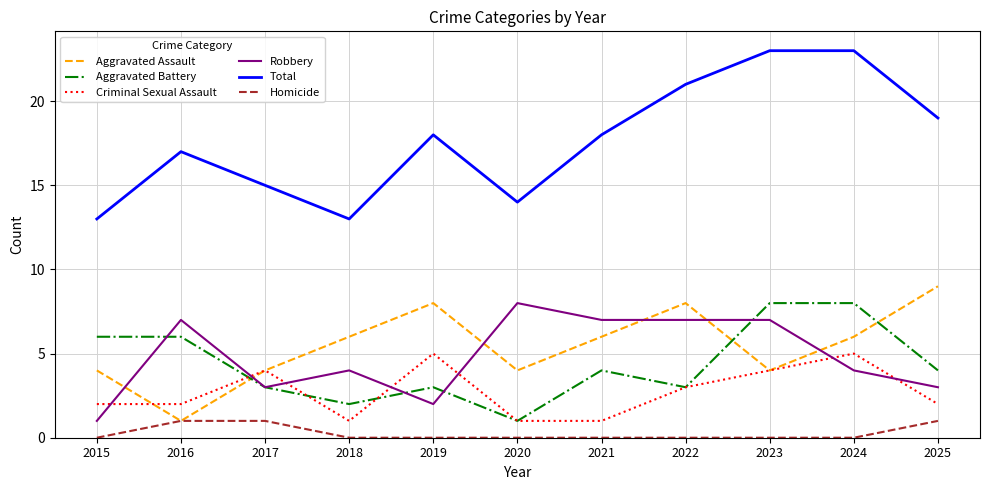

What is the total value across all series at 2017?

30